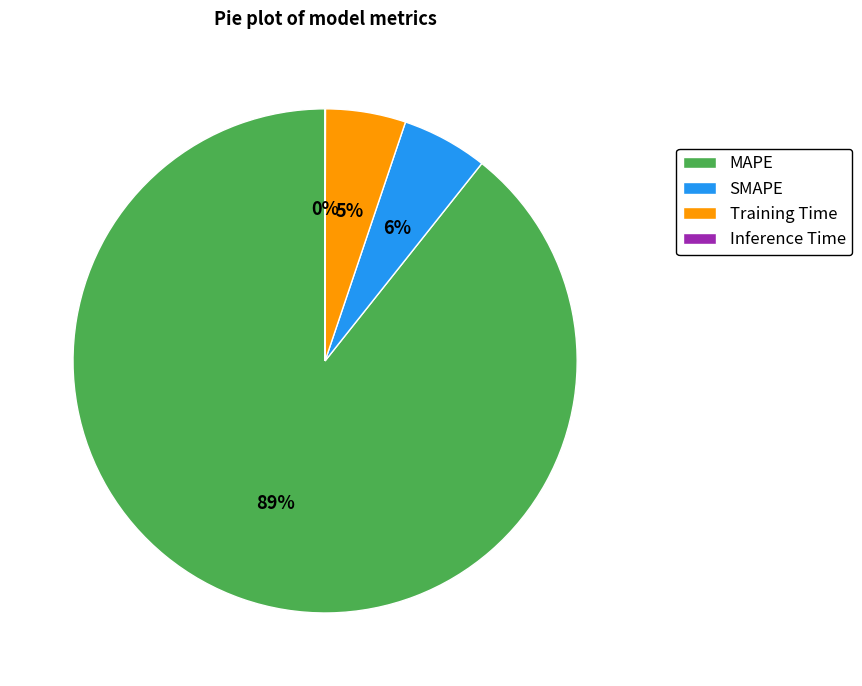

Is it true that Training Time is 5% of the pie?

True